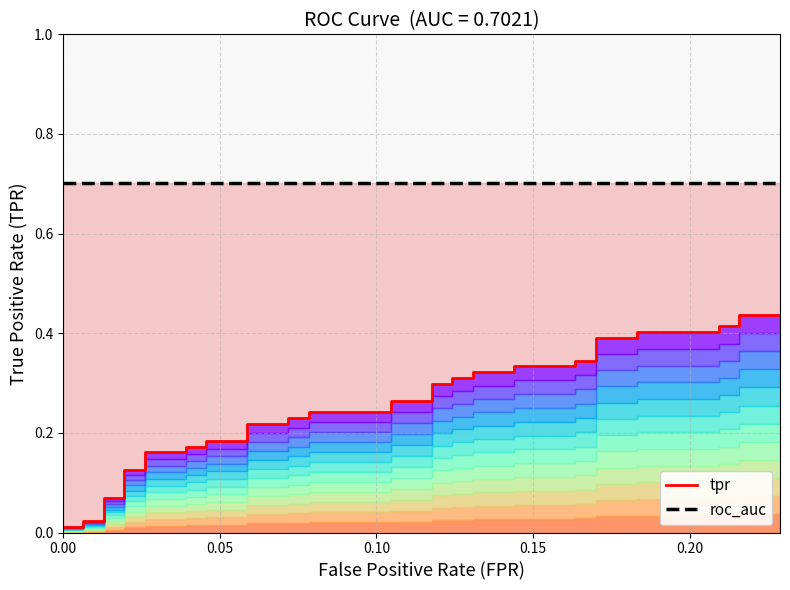

What is the sum of all roc_auc values?

28.1